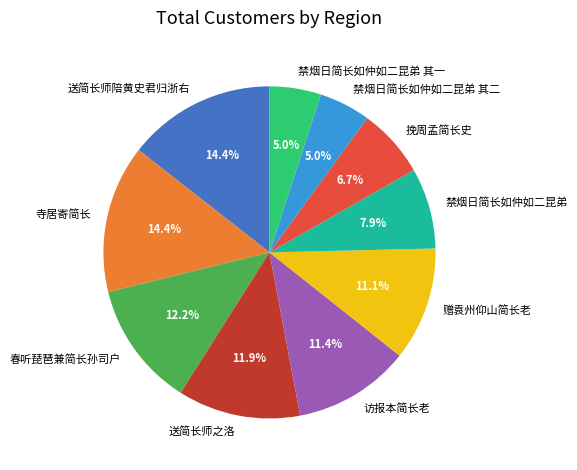

What is the ratio of the value at 寺居寄简长 to the value at 送简长师陪黄史君归浙右?

1.0